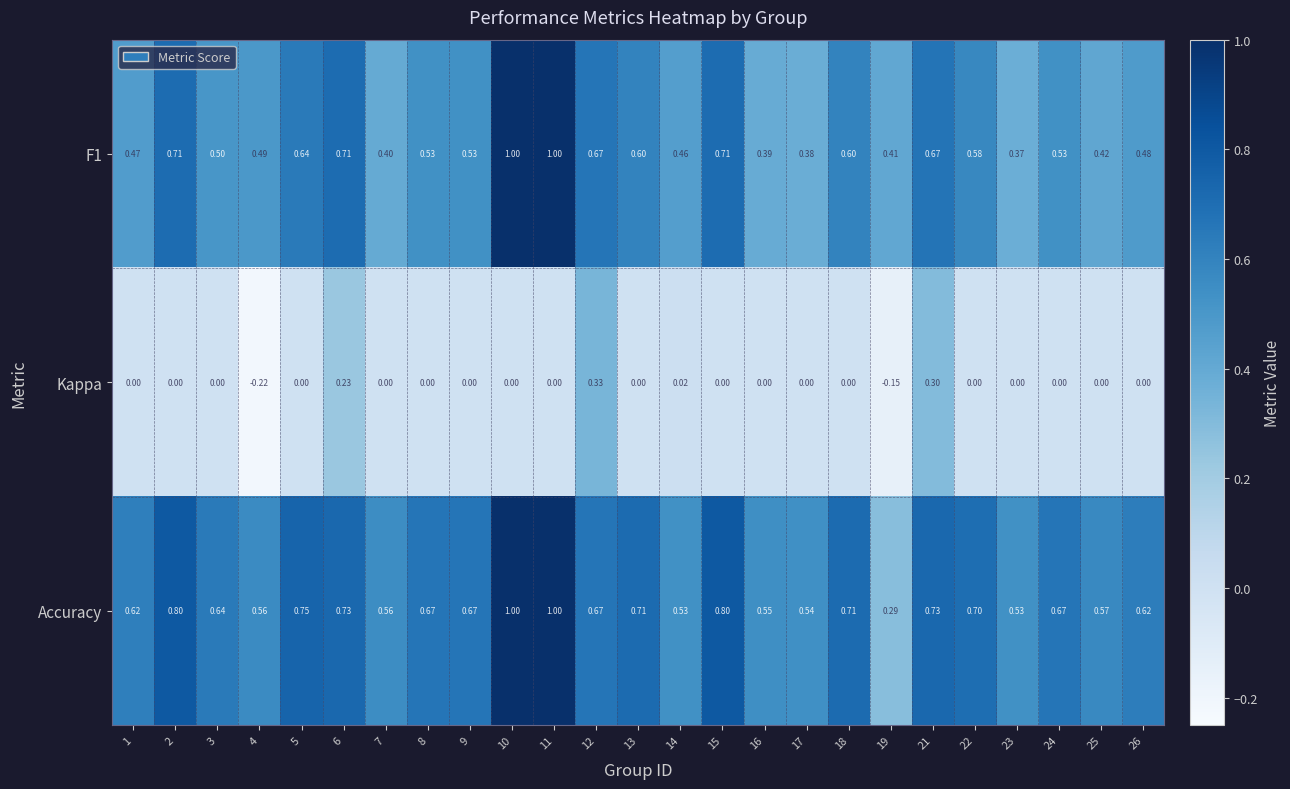

Is the value of F1 at 23 greater than the value of Accuracy at 8?

No